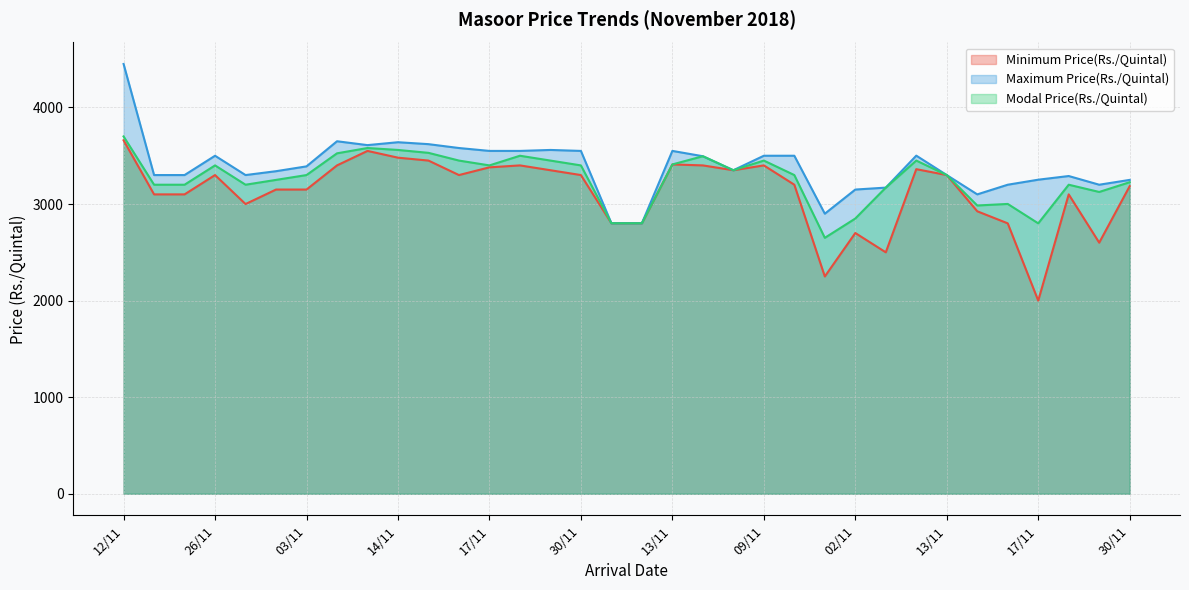

Which series has the widest spread of values?

Minimum Price(Rs./Quintal)